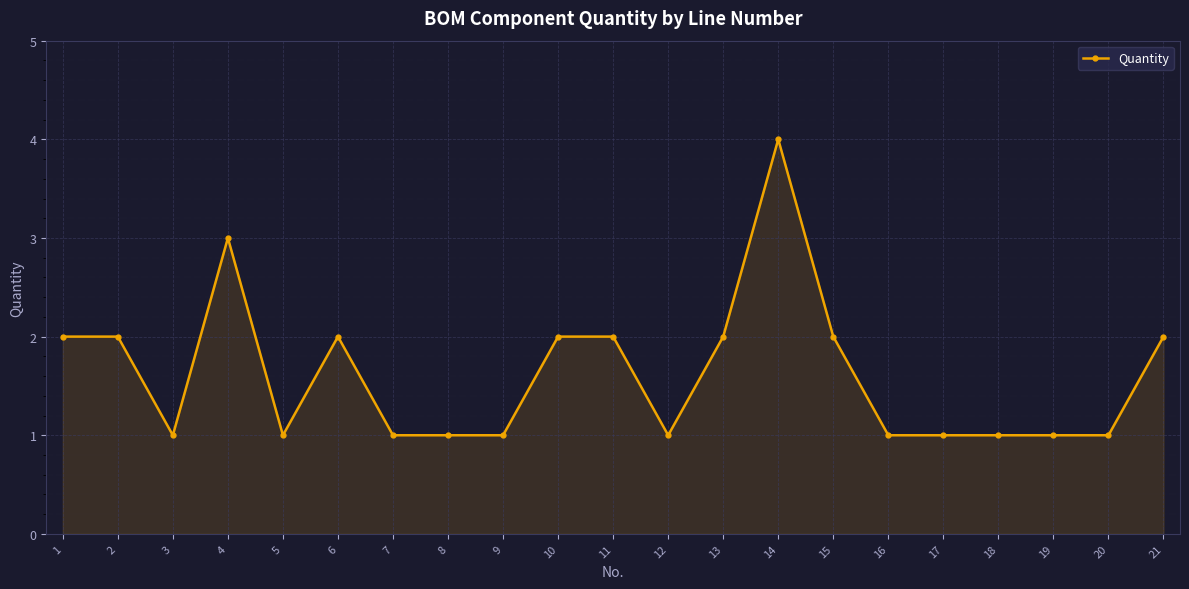

Is it true that the value at 14 is 7?

False